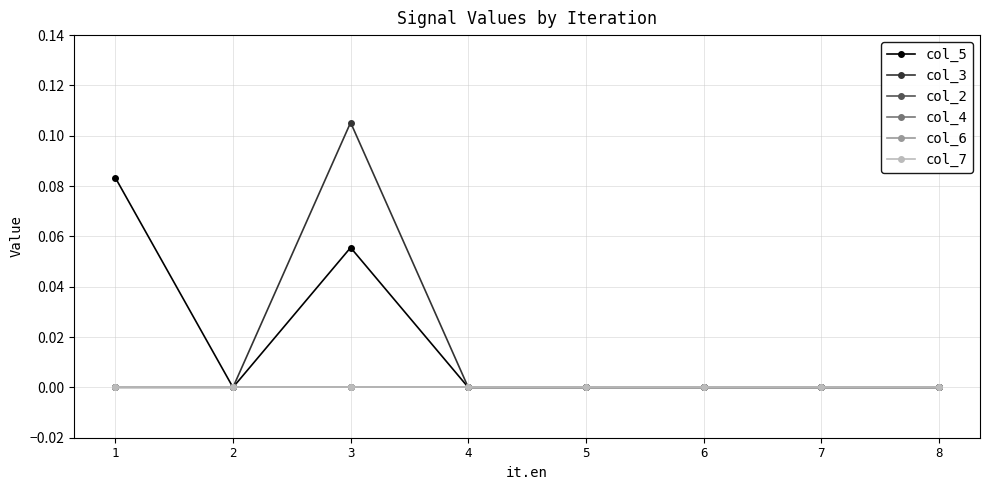

List the labels in order of col_6 value, smallest first.

1, 2, 3, 4, 5, 6, 7, 8